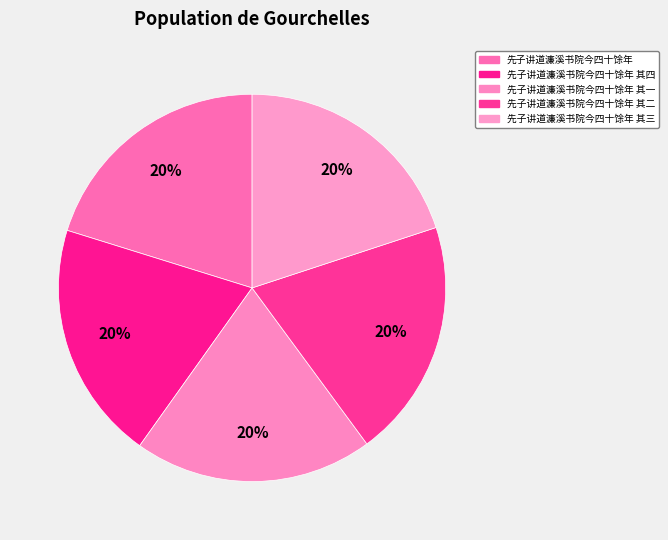

Is there a majority slice in this chart?

No